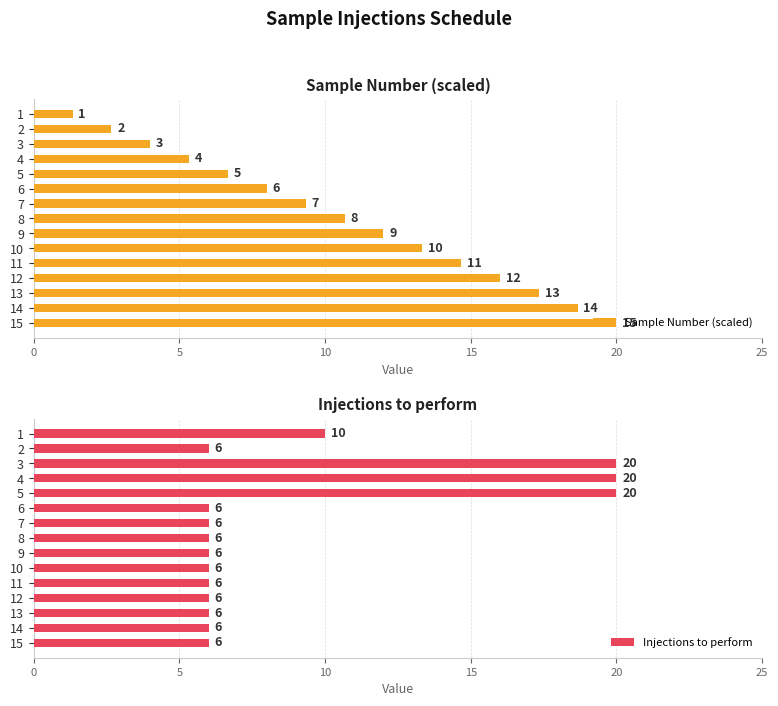

What is the highest value of the Injections to perform series?

20